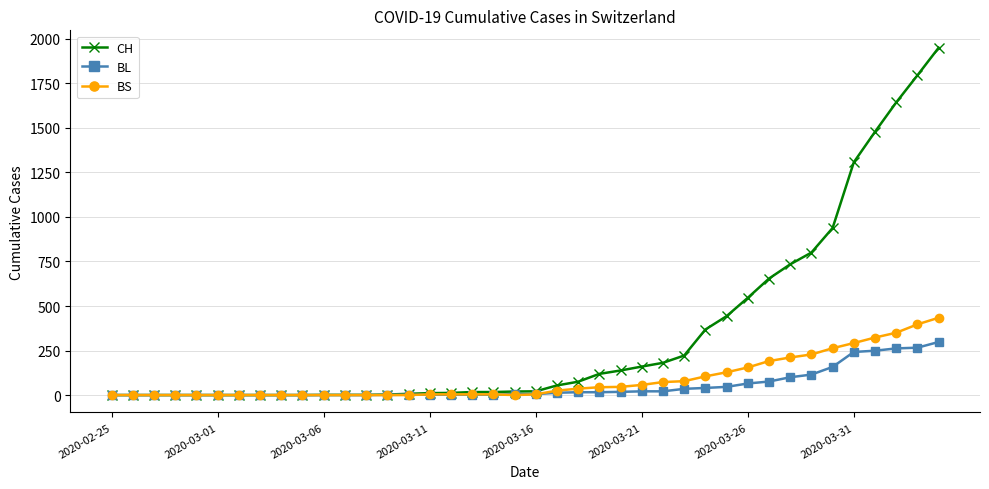

Count the number of categories in the chart.

40